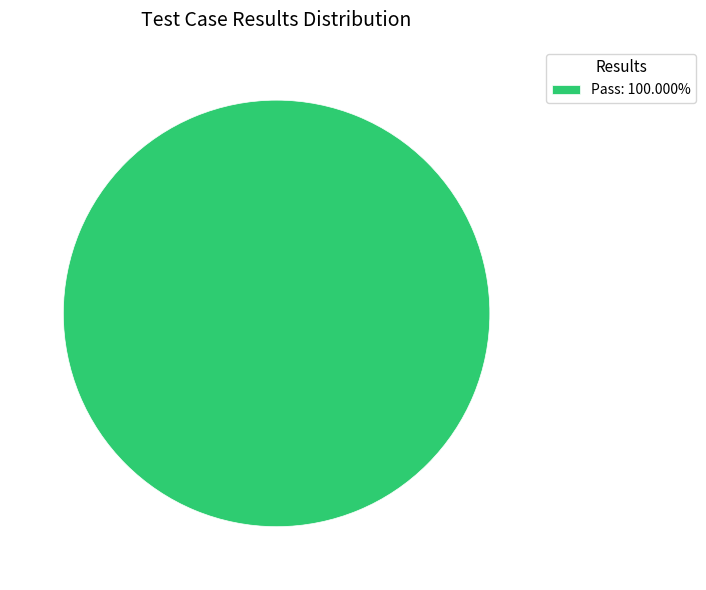

Does any single category account for the majority?

Yes